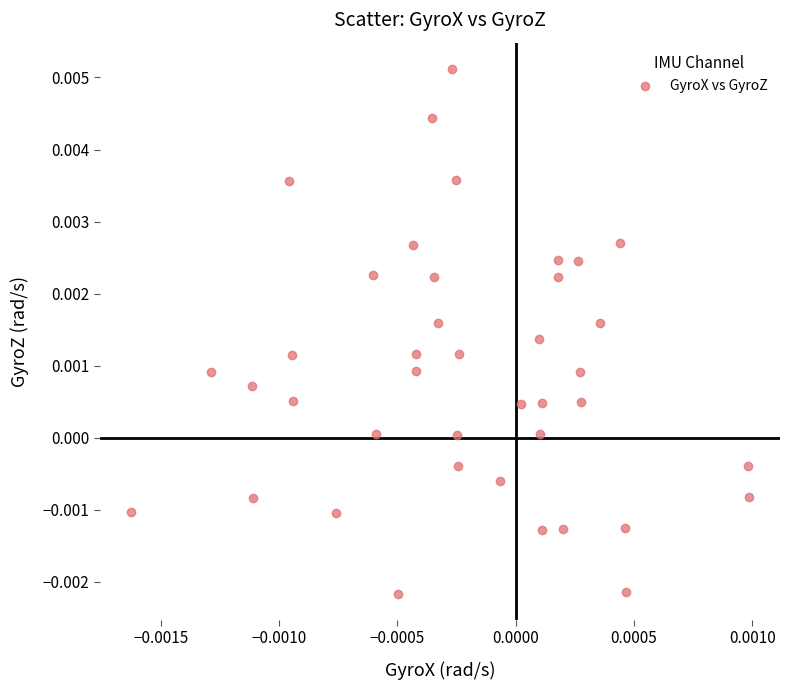

How many points are shown in the scatter plot?

40